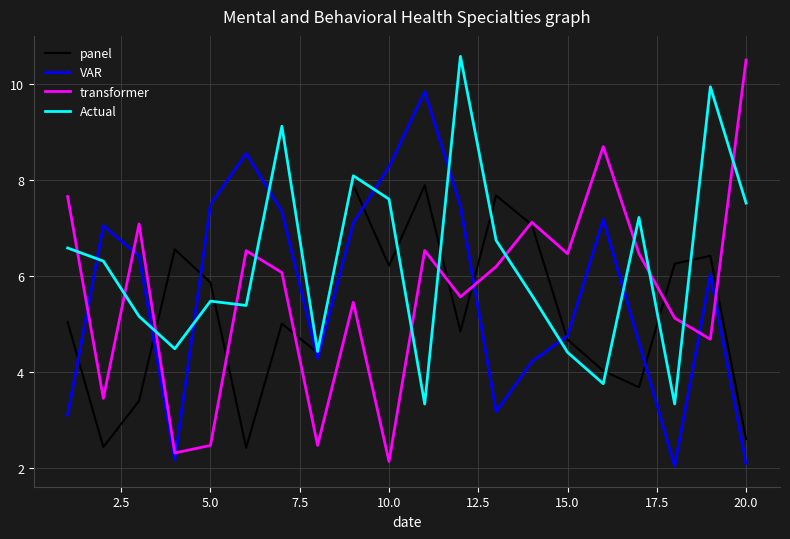

How many intersections are there between Actual and transformer?

12